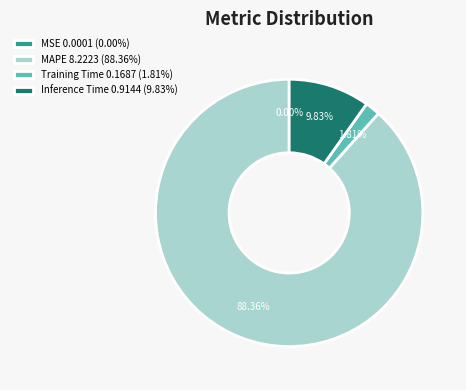

Combined, what portion of the pie is Training Time and Inference Time?

11.6%